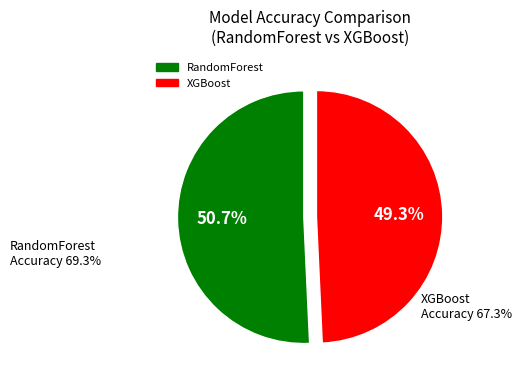

How many slices are in this pie chart?

2